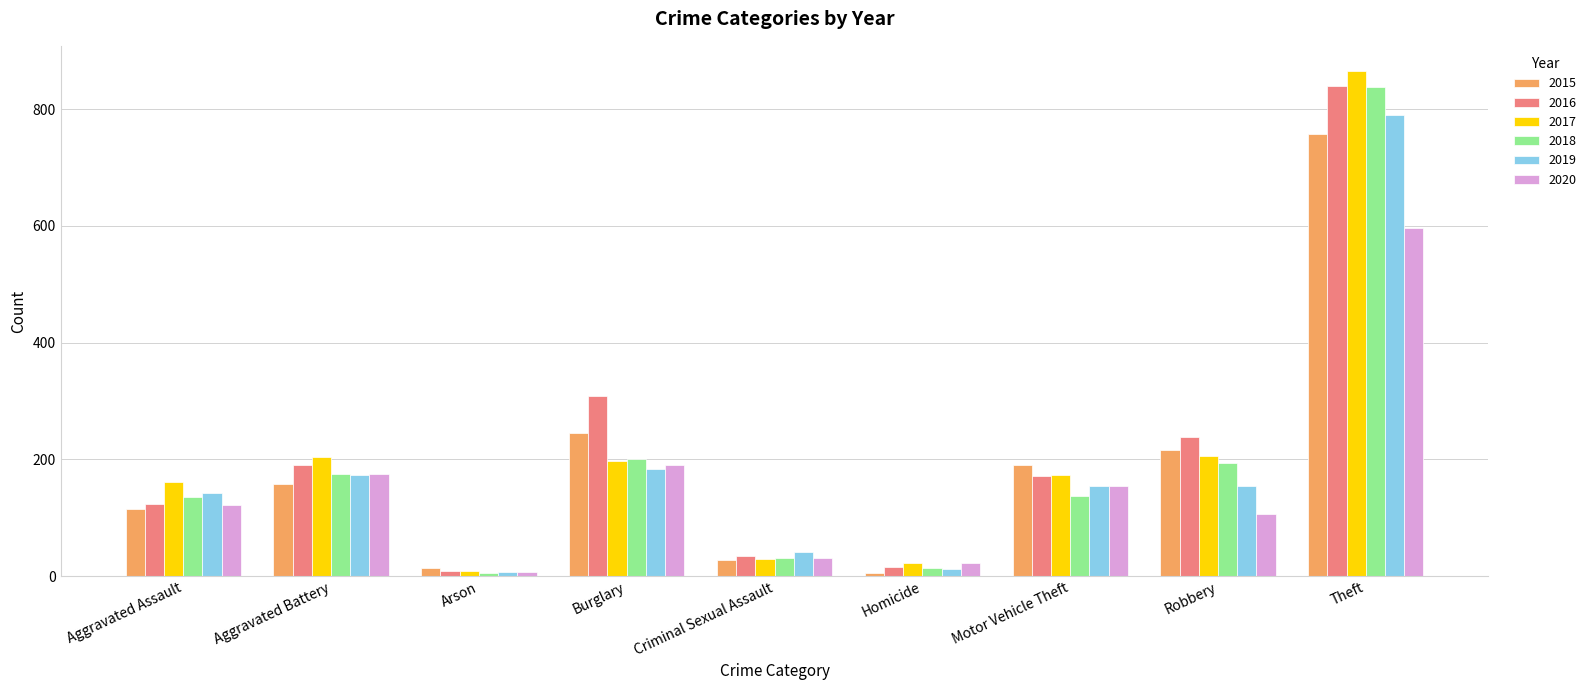

What is the difference between the maximum and second lowest values in the 2019 series?

777